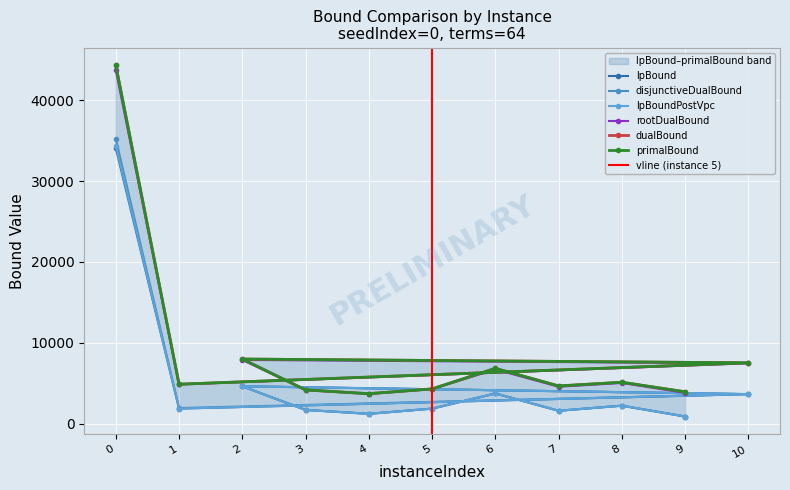

How many categories are shown in the chart?

11